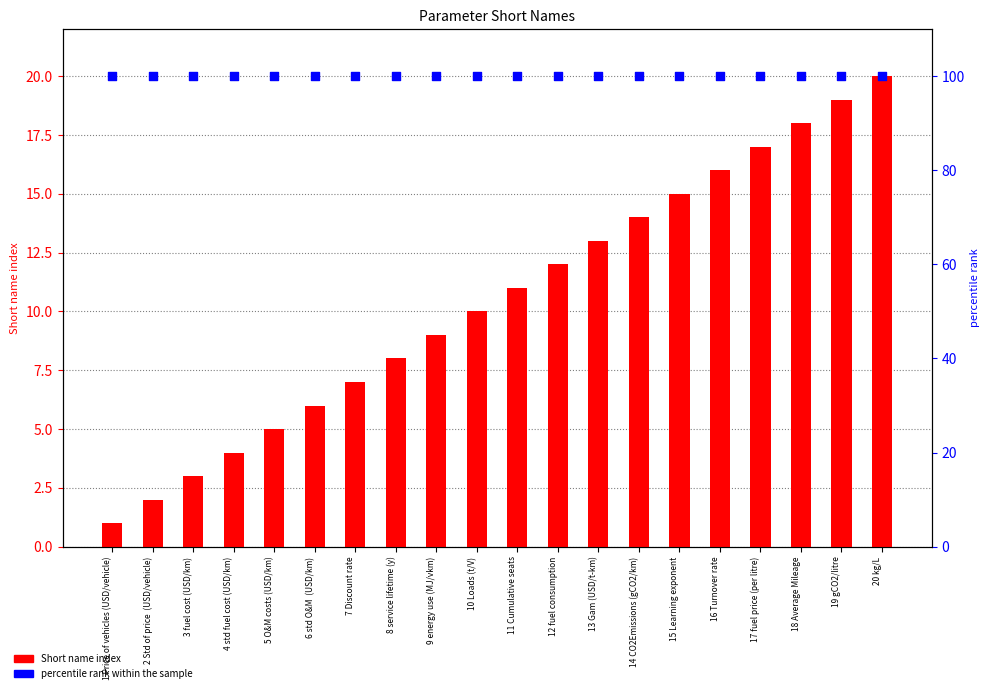

What is the total value across all series at 6 std O&M  (USD/km)?

106